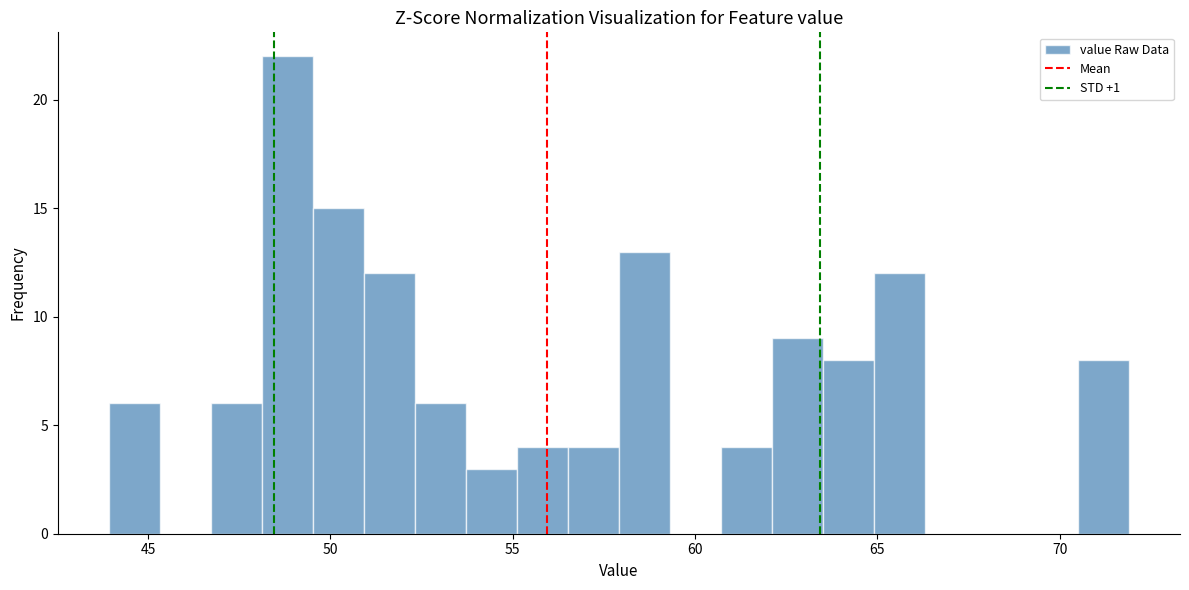

Around what value on the x-axis is the tallest bar? Give the approximate position of its centre, as read against the axis.

49.0